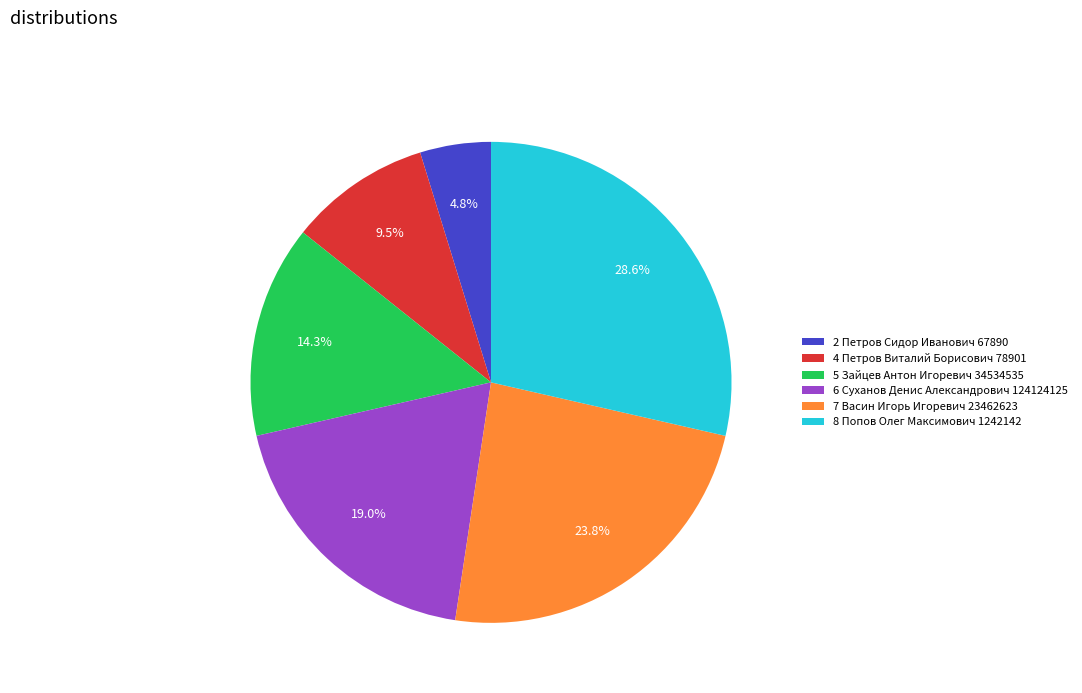

Do 6 Суханов Денис Александрович 124124125 and 4 Петров Виталий Борисович 78901 together represent more than half of the pie?

No